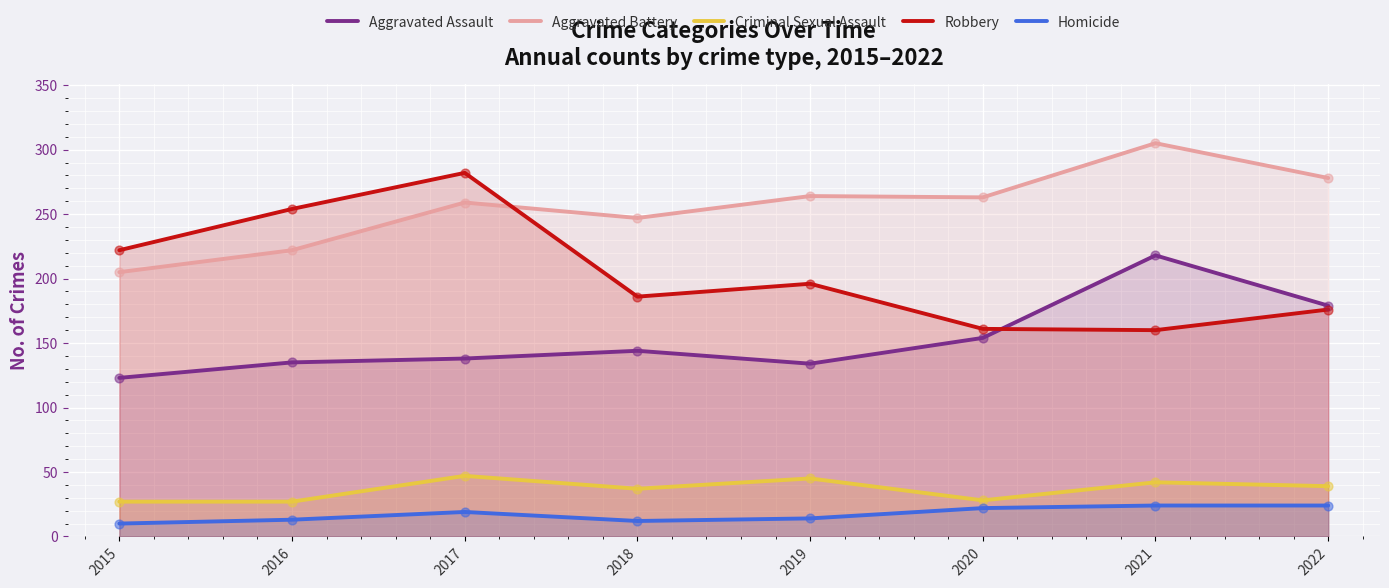

What are all the series names shown in the legend?

Aggravated Assault, Aggravated Battery, Criminal Sexual Assault, Robbery, Homicide